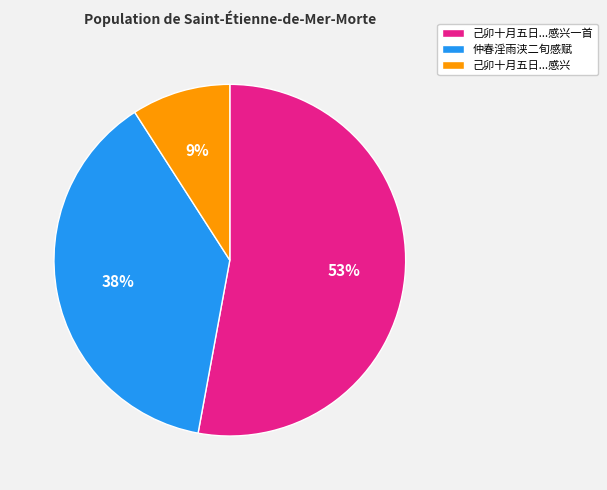

Combined, do 己卯十月五日...感兴一首 and 己卯十月五日...感兴 account for over 50%?

Yes